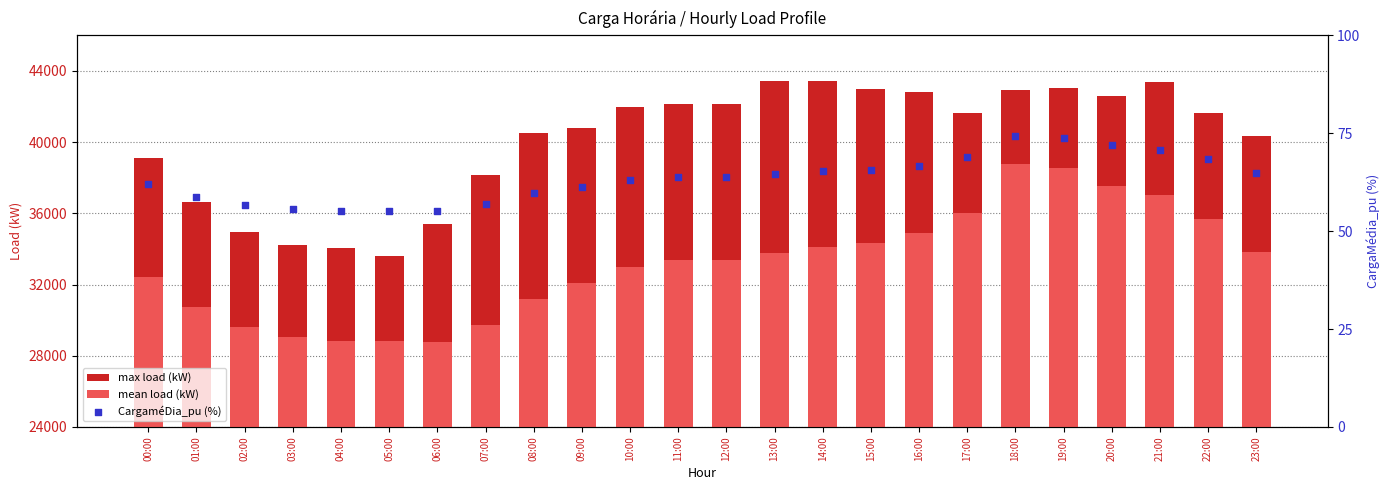

What is the total value across all series at 16:00?

77736.7